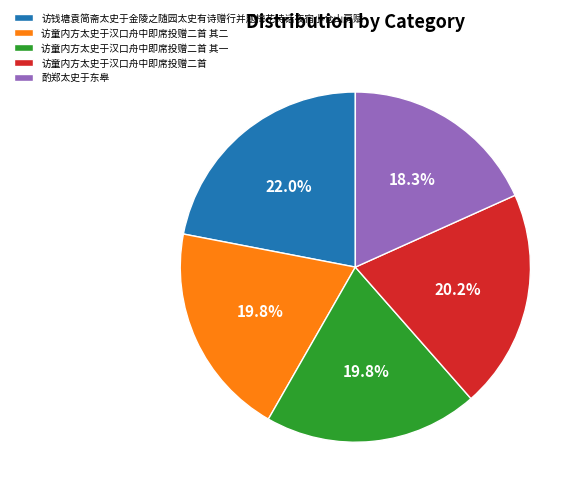

Is it true that 酌郑太史于东皋 is 4% of the pie?

False